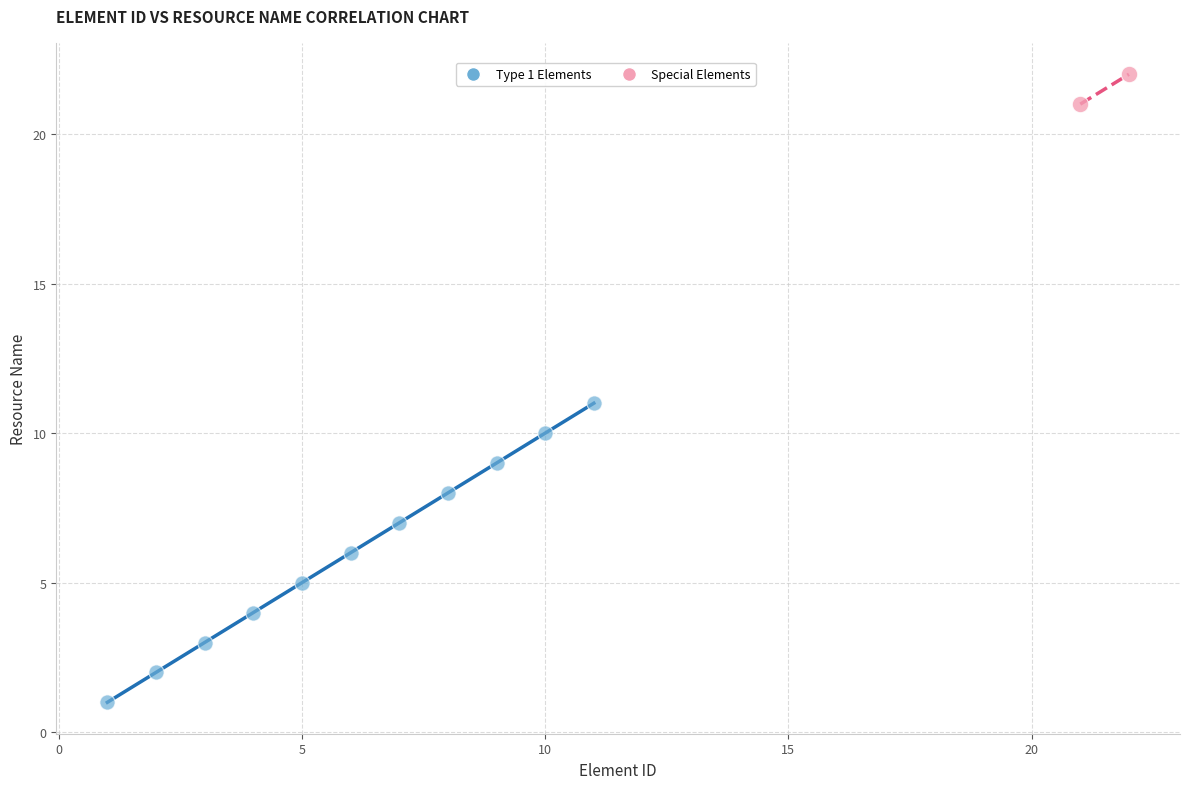

What are all the series names shown in the legend?

Type 1 Elements, Special Elements